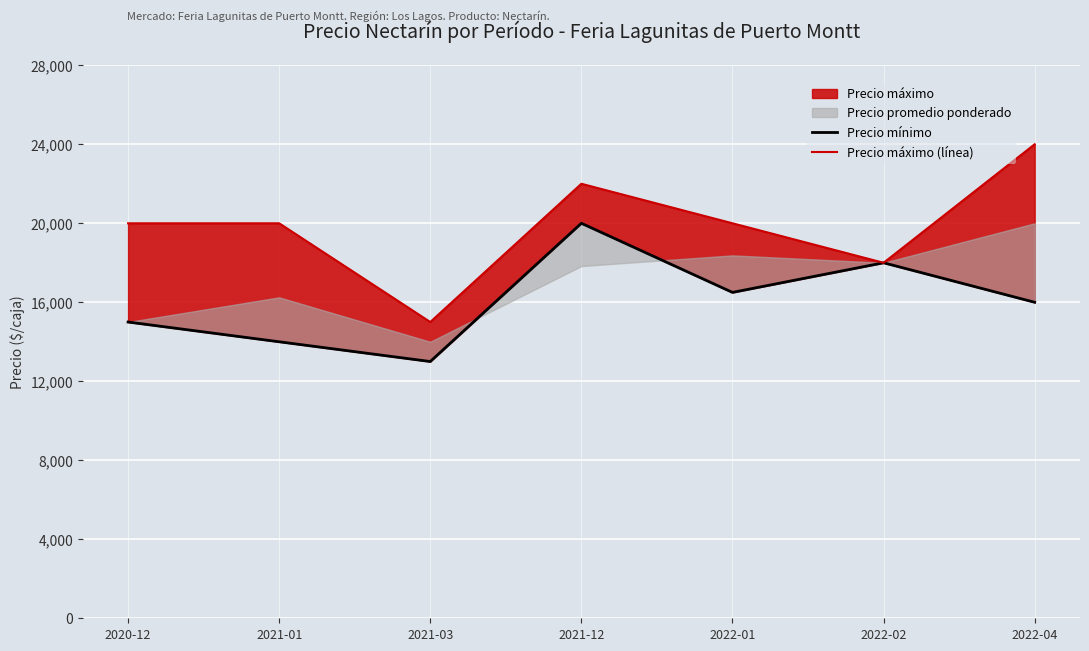

What is the spread (max minus min) of values at 2020-12?

5000